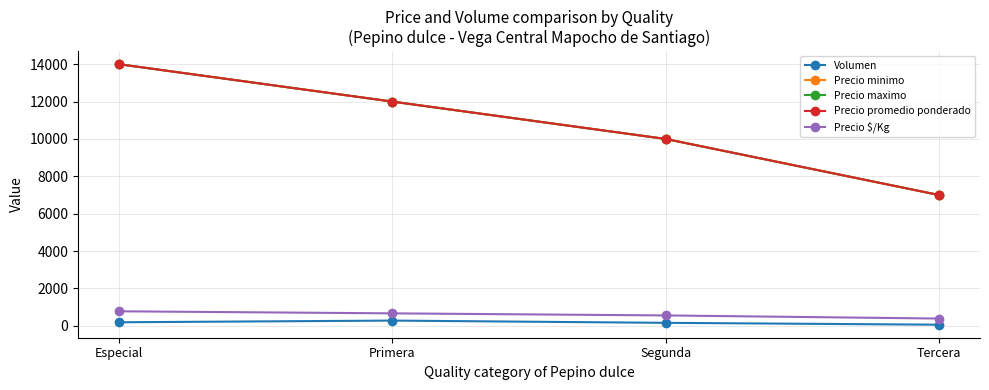

At which label does Precio promedio ponderado first exceed 12000?

Especial